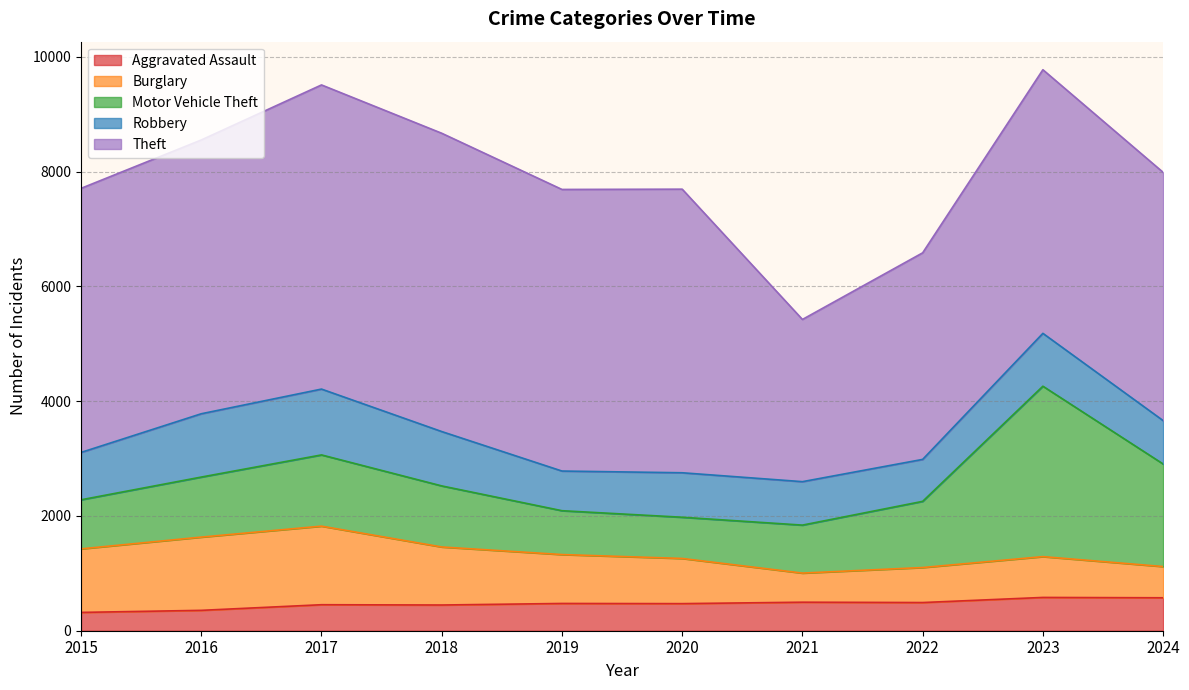

What is the average value of the Aggravated Assault series?

466